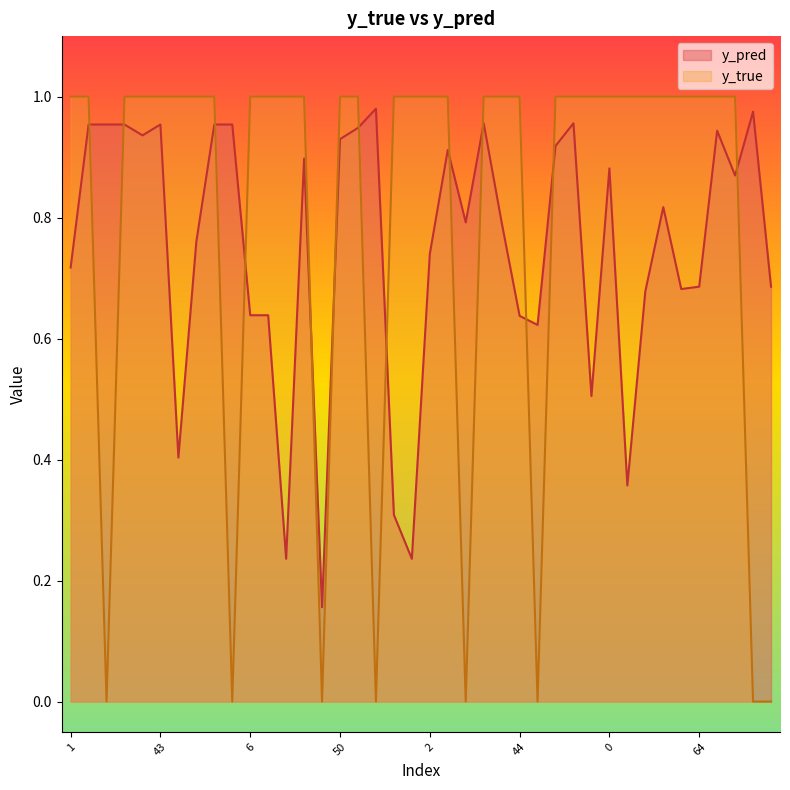

Reading right to left, extract all data points from this chart.

y_pred: 0.7	1.0	0.9	0.9	0.7	0.7	0.8	0.7	0.4	0.9	0.5	1.0	0.9	0.6	0.6	0.8	1.0	0.8	0.9	0.7	0.2	0.3	1.0	0.9	0.9	0.2	0.9	0.2	0.6	0.6	1.0	1.0	0.8	0.4	1.0	0.9	1.0	1.0	1.0	0.7
y_true: 0.0	0.0	1.0	1.0	1.0	1.0	1.0	1.0	1.0	1.0	1.0	1.0	1.0	0.0	1.0	1.0	1.0	0.0	1.0	1.0	1.0	1.0	0.0	1.0	1.0	0.0	1.0	1.0	1.0	1.0	0.0	1.0	1.0	1.0	1.0	1.0	1.0	0.0	1.0	1.0